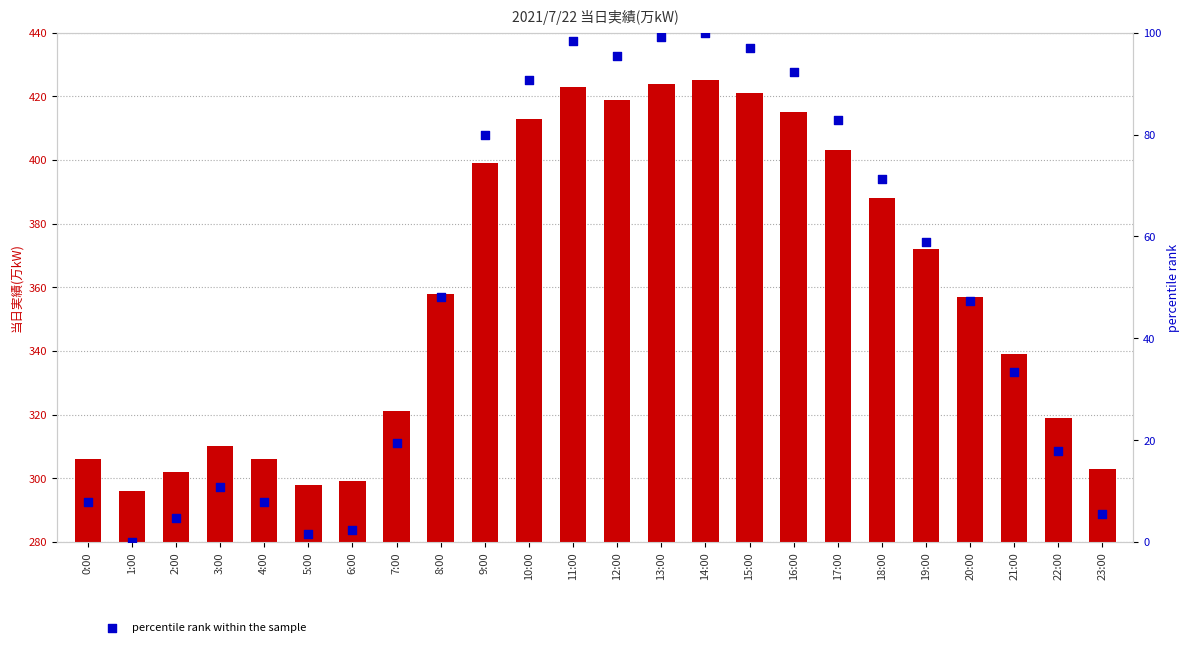

Is the value of percentile rank within the sample at 15:00 greater than the value of 当日実績(万kW) at 21:00?

No